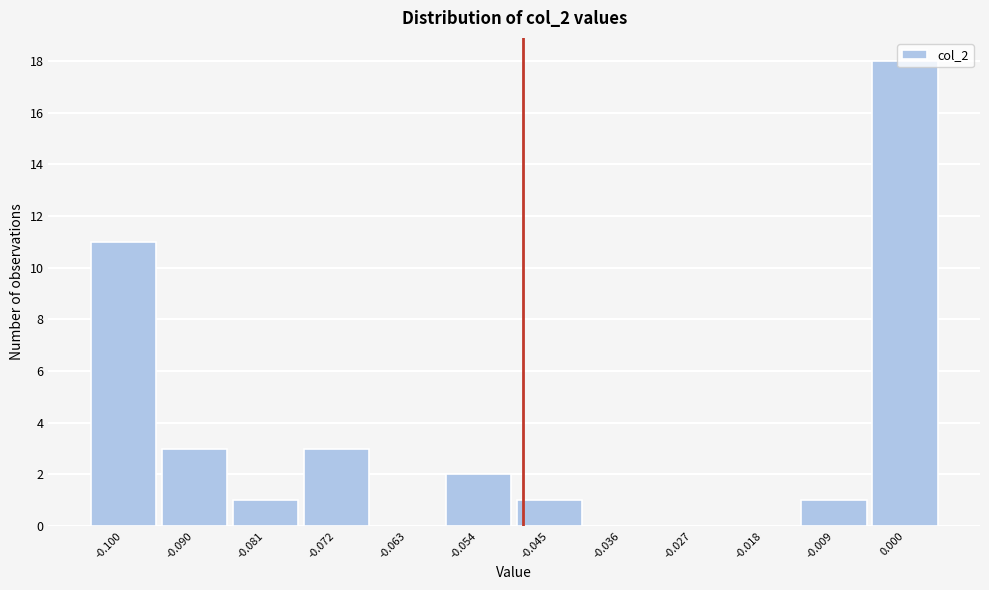

The value at -0.027 is 0. True or false?

True